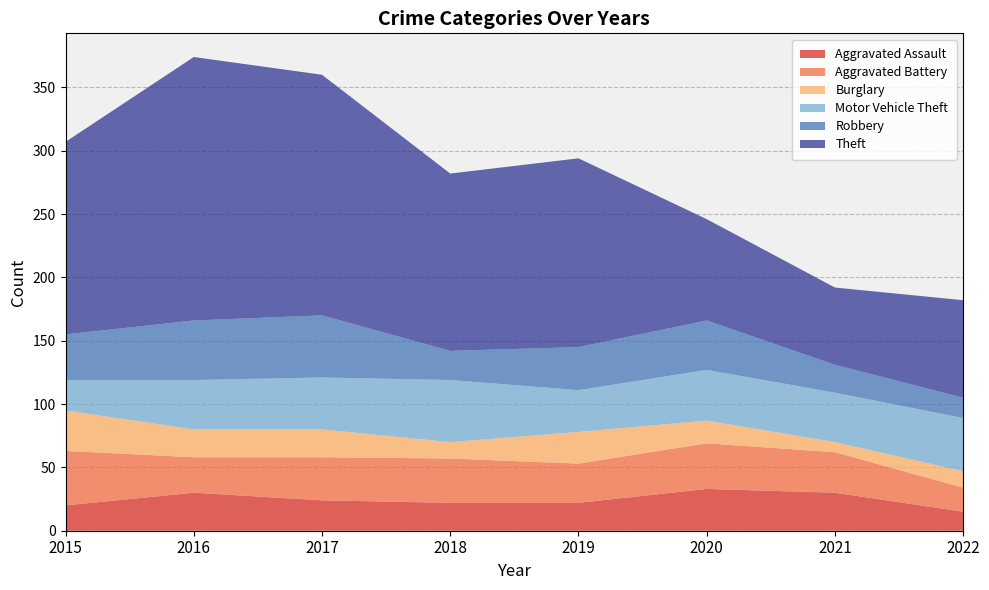

Reading left to right, extract all data points from this chart.

Aggravated Assault: 2015=20	2016=30	2017=24	2018=22	2019=22	2020=33	2021=30	2022=15
Aggravated Battery: 2015=43	2016=28	2017=34	2018=35	2019=31	2020=36	2021=32	2022=19
Burglary: 2015=32	2016=22	2017=22	2018=13	2019=25	2020=18	2021=8	2022=13
Motor Vehicle Theft: 2015=24	2016=39	2017=41	2018=49	2019=33	2020=40	2021=39	2022=42
Robbery: 2015=36	2016=47	2017=49	2018=23	2019=34	2020=39	2021=22	2022=16
Theft: 2015=152	2016=208	2017=190	2018=140	2019=149	2020=80	2021=61	2022=77